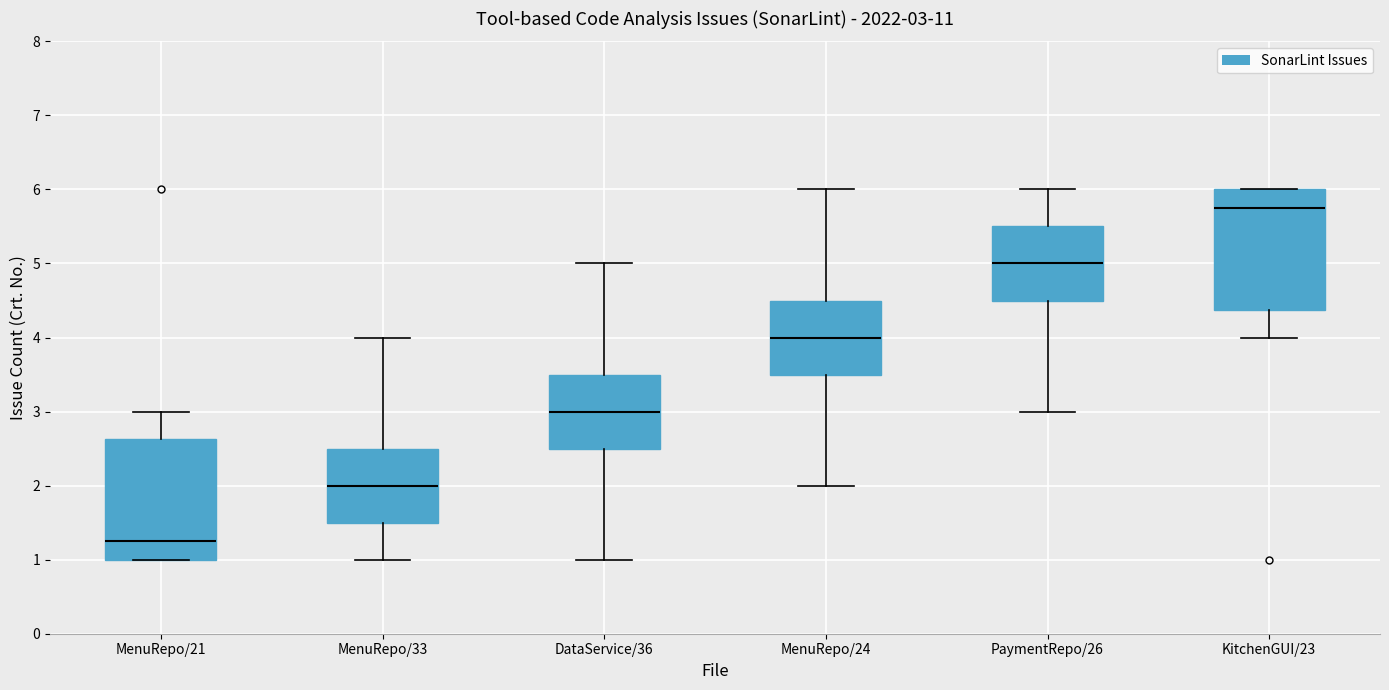

Which box has the highest median line?

KitchenGUI/23